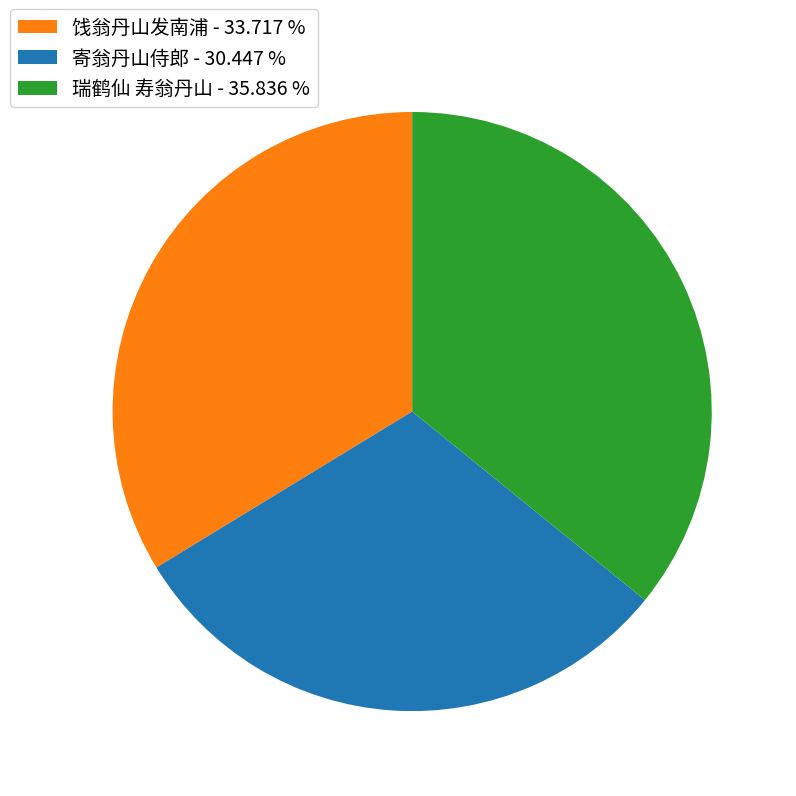

Which slice is the largest?

瑞鹤仙 寿翁丹山 - 35.836 %